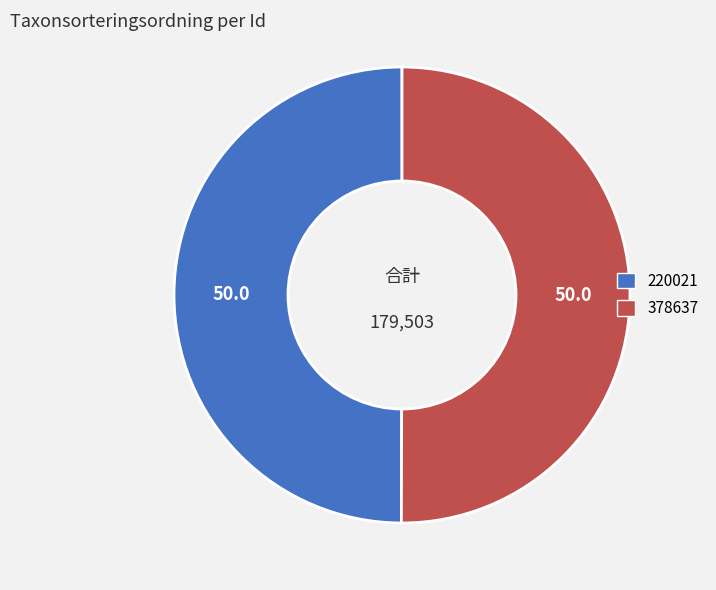

Approximately how many times larger is the value at 378637 compared to 220021?

1.0